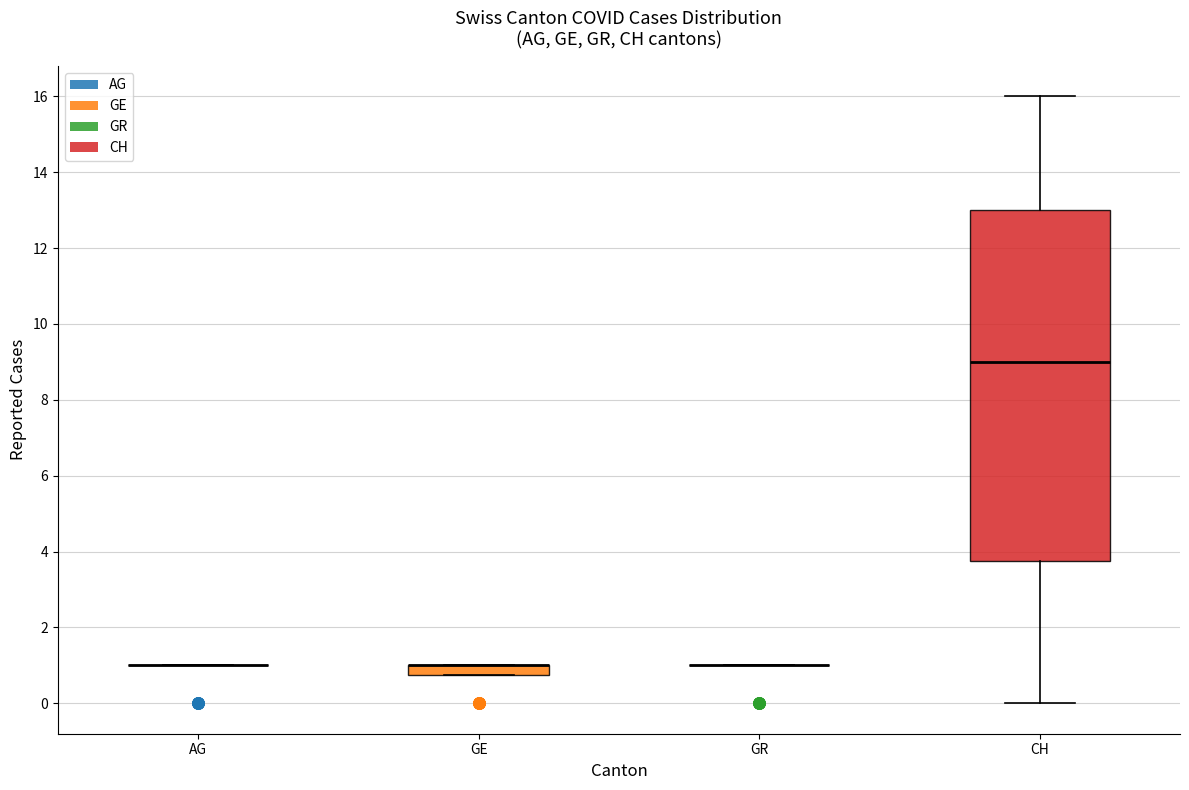

Which box is the tallest, from its lower edge to its upper edge?

CH